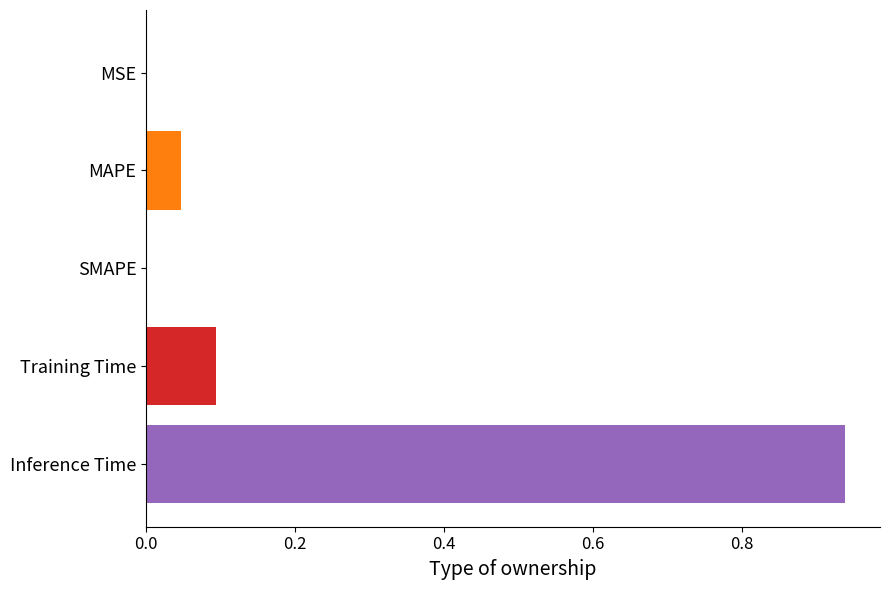

What is the sum of all values?

1.1